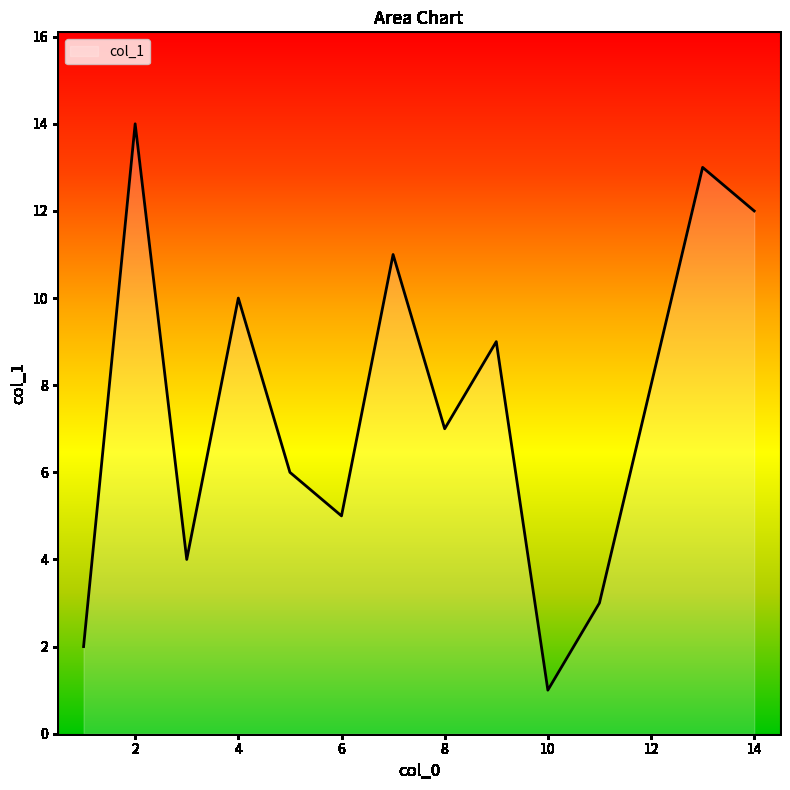

What is the greatest value displayed?

14